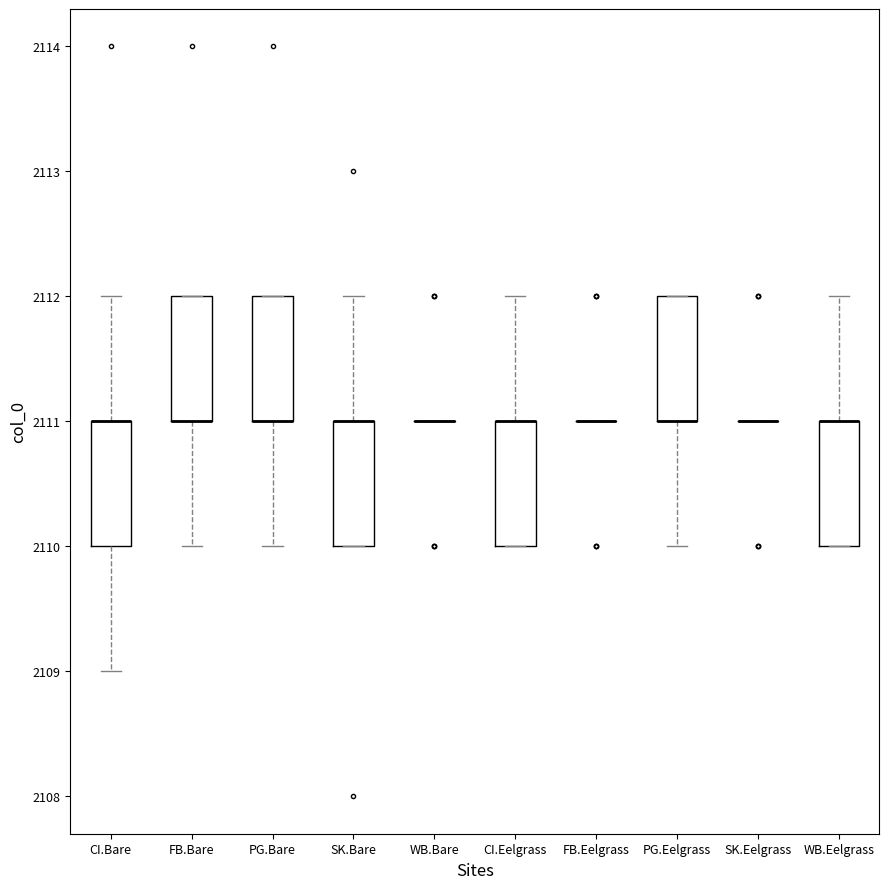

Reading left to right, read every box against the y-axis: the position of its median line, the range the box covers, and the ends of its whiskers. The values are not printed on the chart, so give them approximately, as read against the axis.

CI.Bare: median 2111 (drawn on the box's upper edge), box 2110 to 2111, whiskers 2109 to 2112
FB.Bare: median 2111 (drawn on the box's lower edge), box 2111 to 2112, whiskers 2110 to 2112
PG.Bare: median 2111 (drawn on the box's lower edge), box 2111 to 2112, whiskers 2110 to 2112
SK.Bare: median 2111 (drawn on the box's upper edge), box 2110 to 2111, whiskers 2110 to 2112
WB.Bare: box collapsed to a line at 2111, whiskers 2111 to 2111
CI.Eelgrass: median 2111 (drawn on the box's upper edge), box 2110 to 2111, whiskers 2110 to 2112
FB.Eelgrass: box collapsed to a line at 2111, whiskers 2111 to 2111
PG.Eelgrass: median 2111 (drawn on the box's lower edge), box 2111 to 2112, whiskers 2110 to 2112
SK.Eelgrass: box collapsed to a line at 2111, whiskers 2111 to 2111
WB.Eelgrass: median 2111 (drawn on the box's upper edge), box 2110 to 2111, whiskers 2110 to 2112